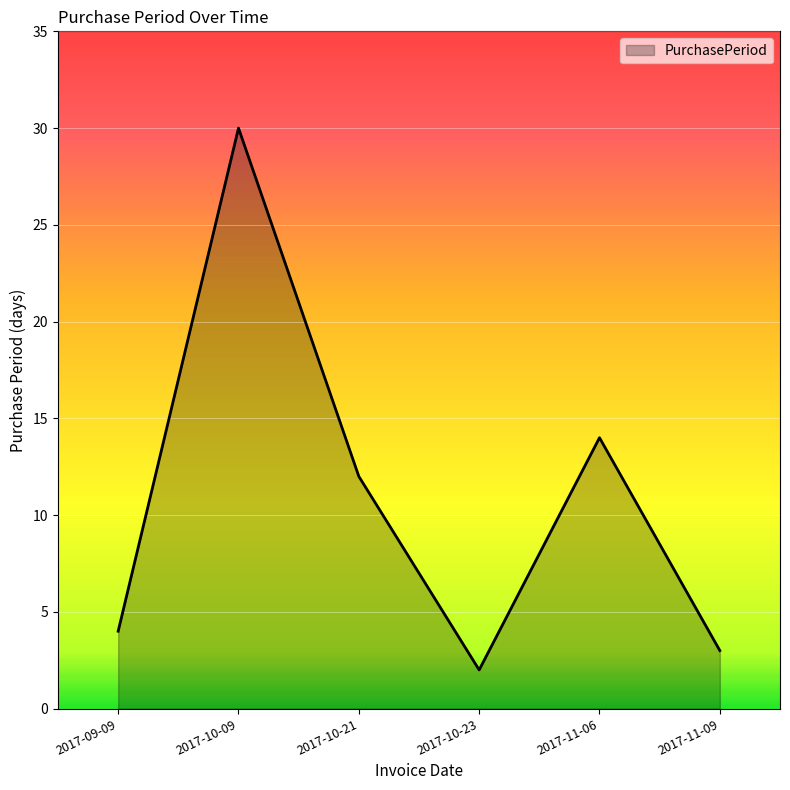

What is the change in value from 2017-10-21 to 2017-11-06?

+2